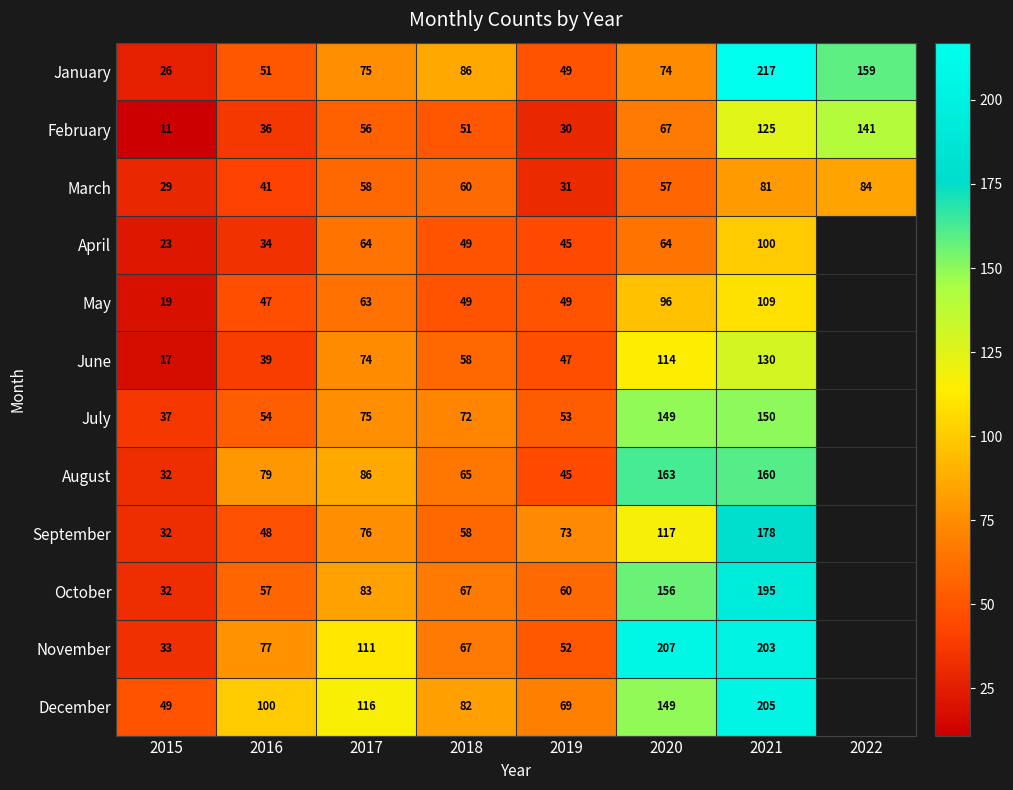

What is the total value across all series at 2019?

603